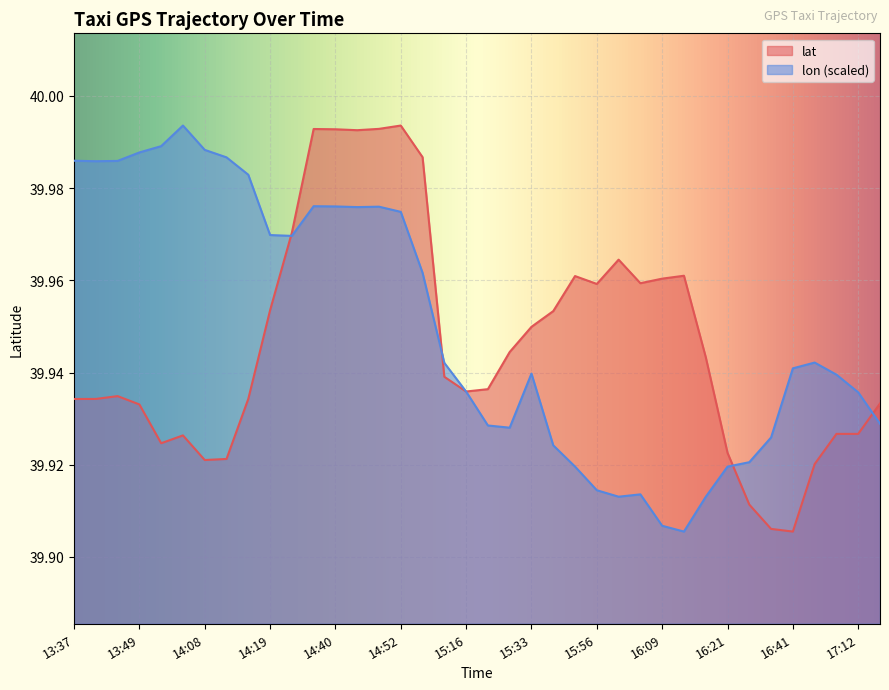

How many lines are shown in the chart?

2